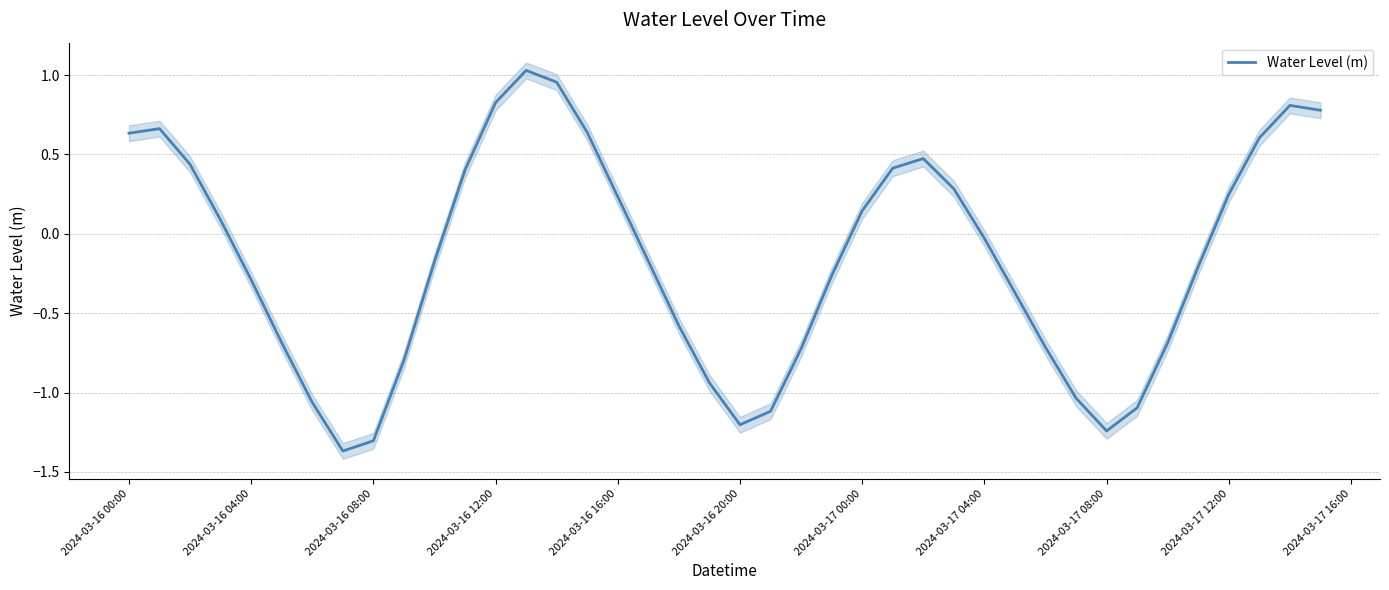

At which label is Water Level (m) closest to 0?

2024-03-17 04:00